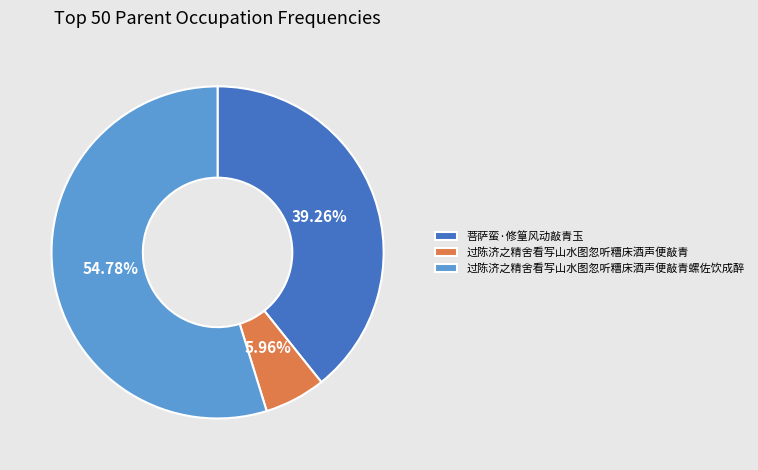

What percentage is the 过陈济之精舍看写山水图忽听糟床酒声便敲青 slice, to the nearest percent?

6%